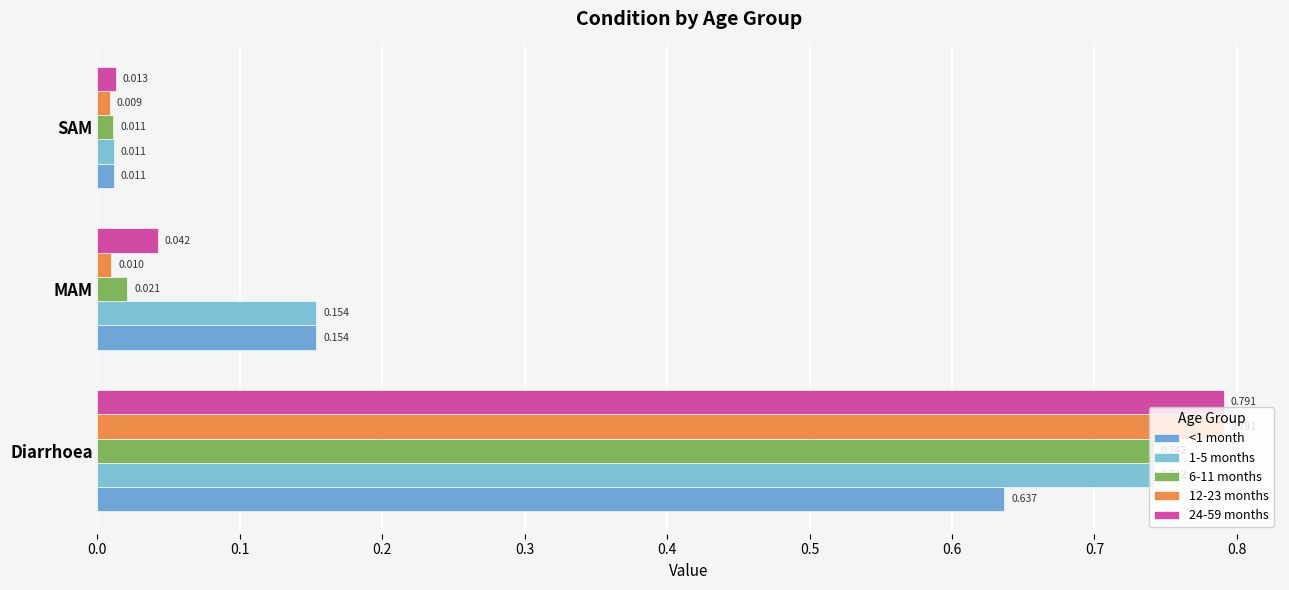

Reading left to right, extract all data points from this chart.

<1 month: 0.6	0.2	0.0
1-5 months: 0.7	0.2	0.0
6-11 months: 0.7	0.0	0.0
12-23 months: 0.8	0.0	0.0
24-59 months: 0.8	0.0	0.0